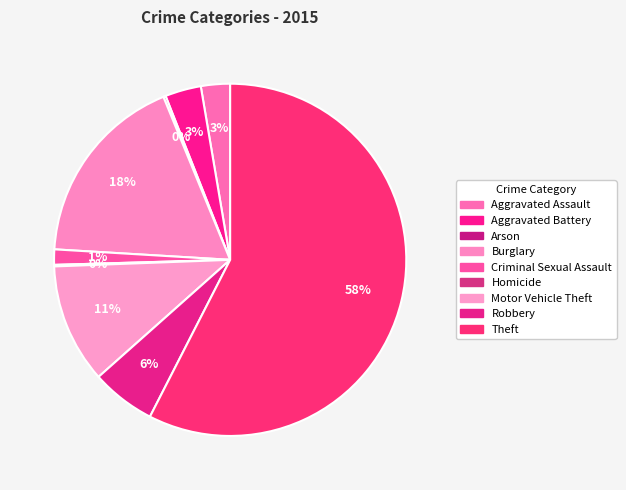

What is the ratio of the value at Burglary to the value at Motor Vehicle Theft?

1.6